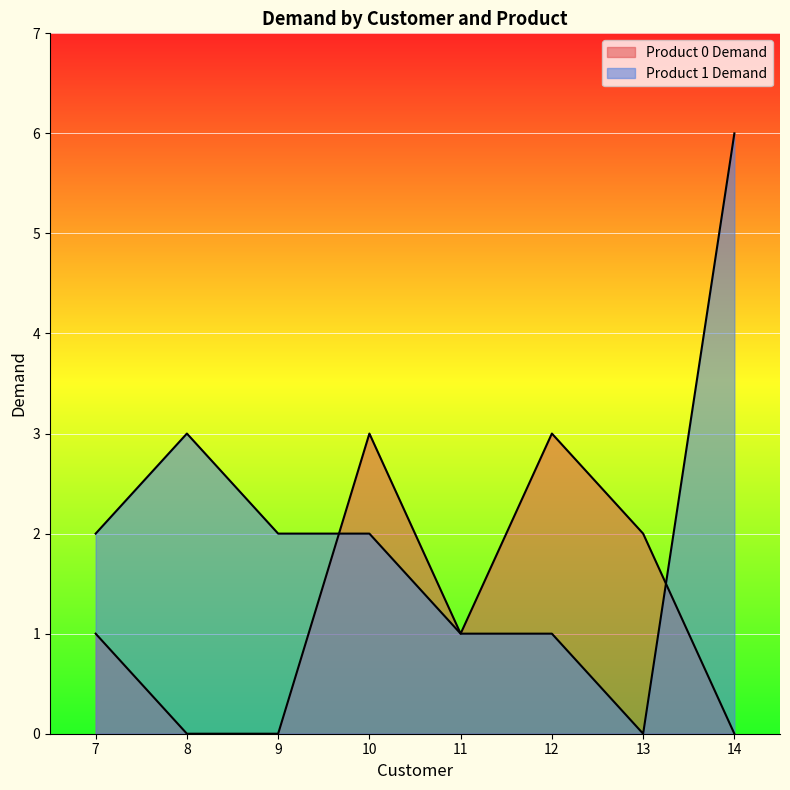

What is the difference between the highest and lowest values at 8?

3